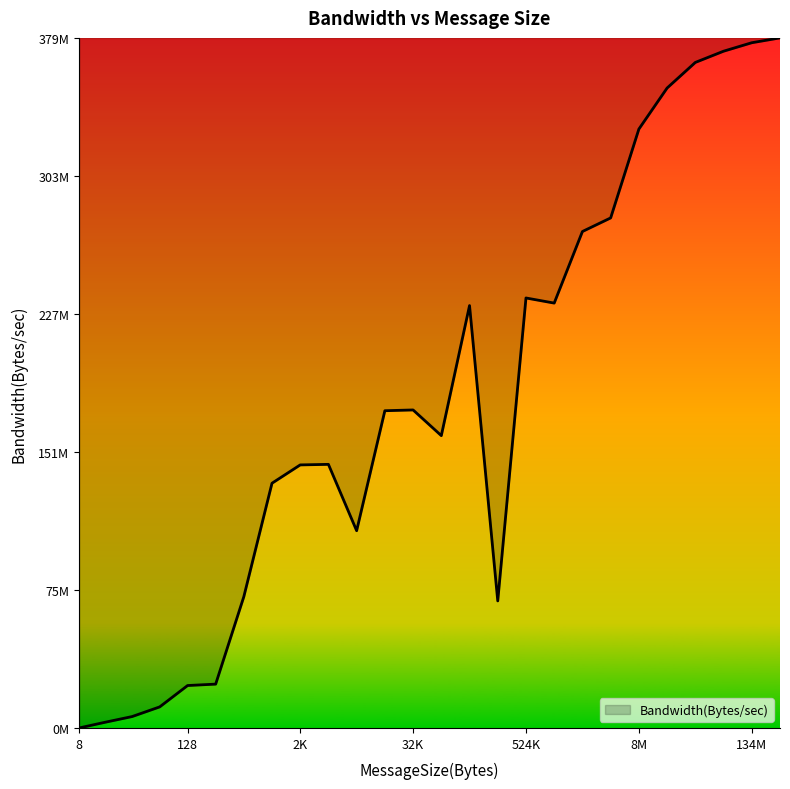

Reading right to left, transcribe all the data shown in this chart.

1.0	1.0	1.0	1.0	0.9	0.9	0.7	0.7	0.6	0.6	0.2	0.6	0.4	0.5	0.5	0.3	0.4	0.4	0.4	0.2	0.1	0.1	0.0	0.0	0.0	0.0